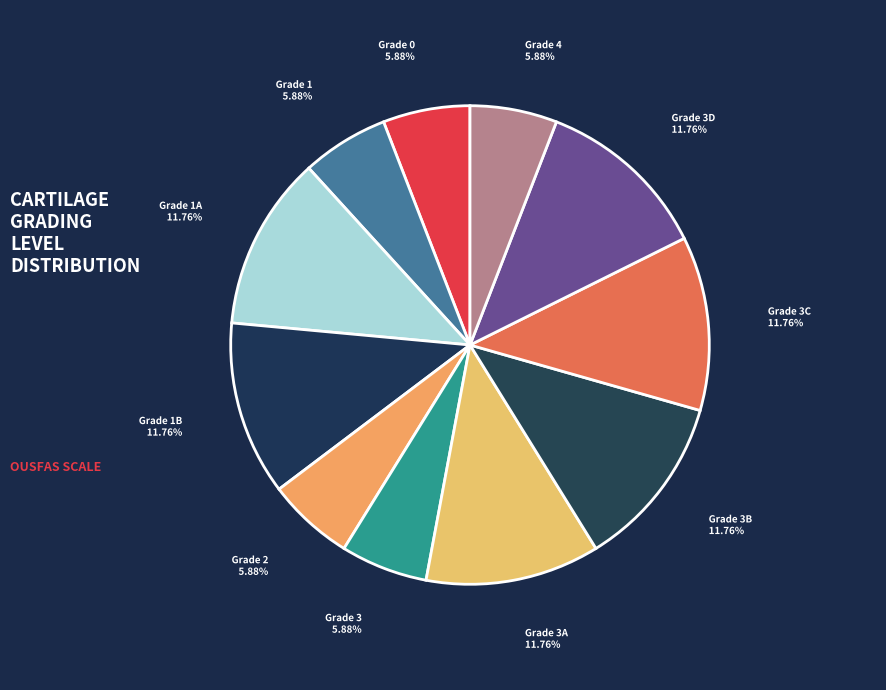

How many segments does this pie chart have?

11